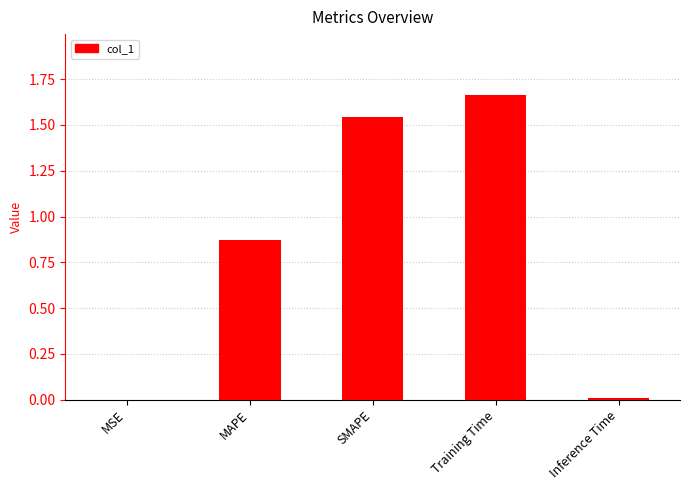

Between Inference Time and MAPE, which is larger?

MAPE